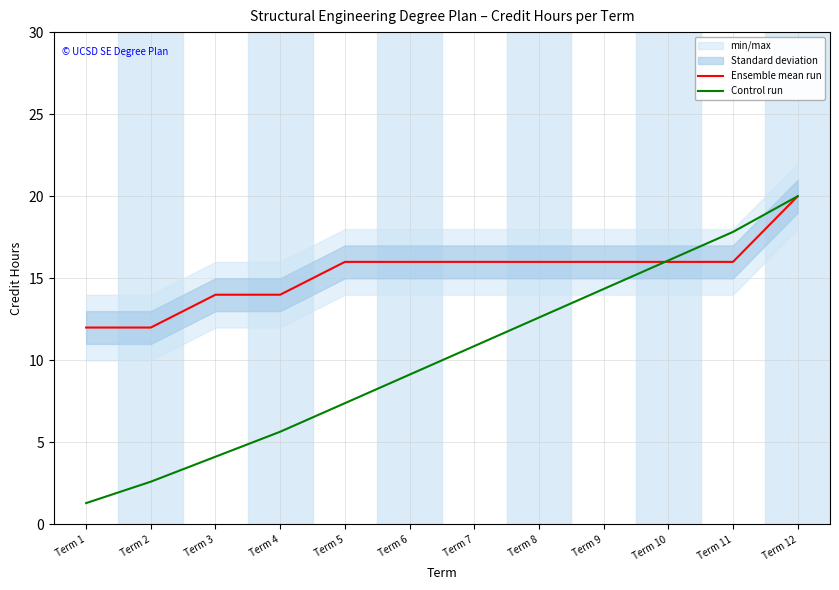

At how many categories does at least one series exceed 11?

12